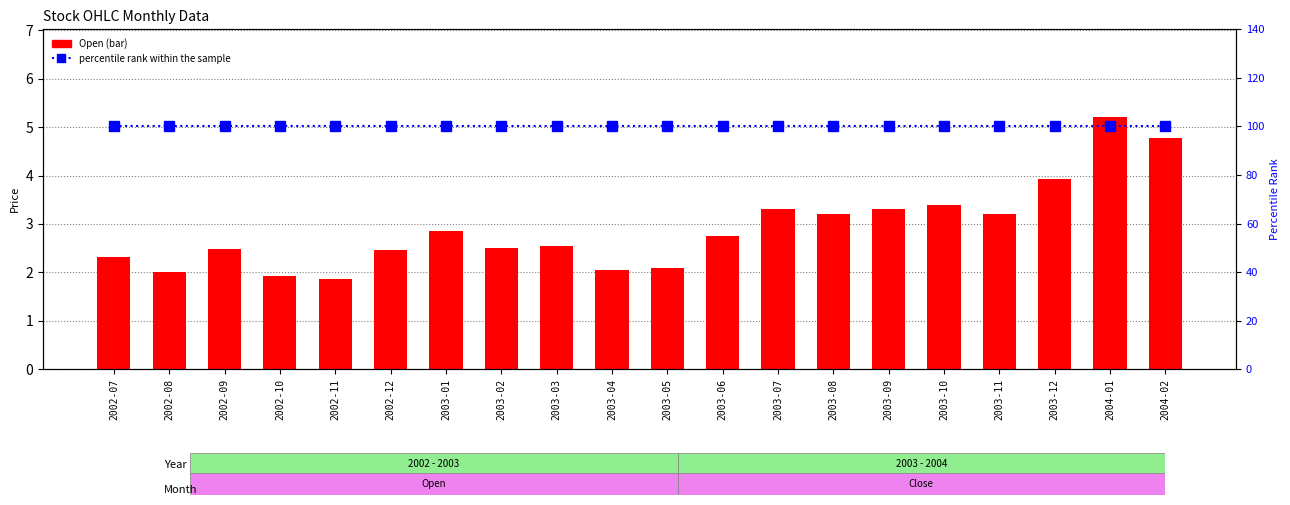

What is the total value across all series at 2004-02?

104.8